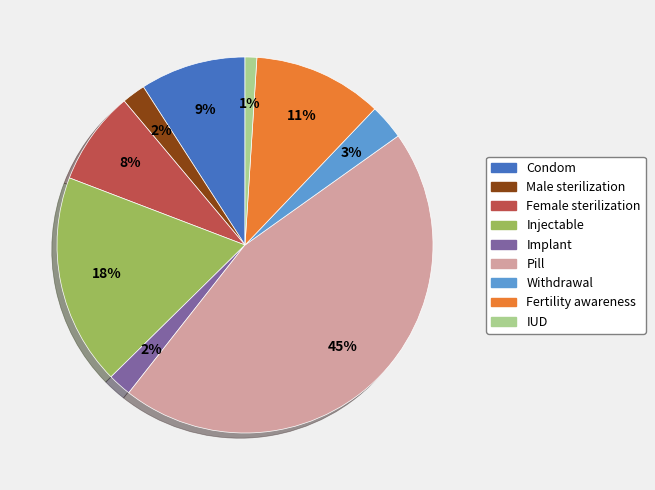

Which category has the smallest portion of the pie?

IUD